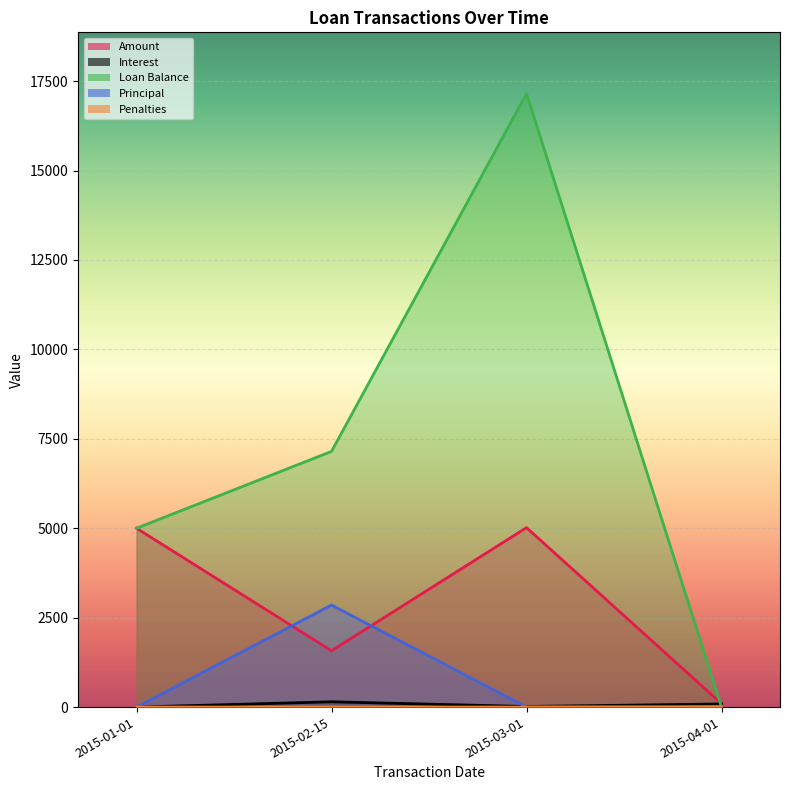

What is the approximate value of Interest at 2015-03-01?

16.4